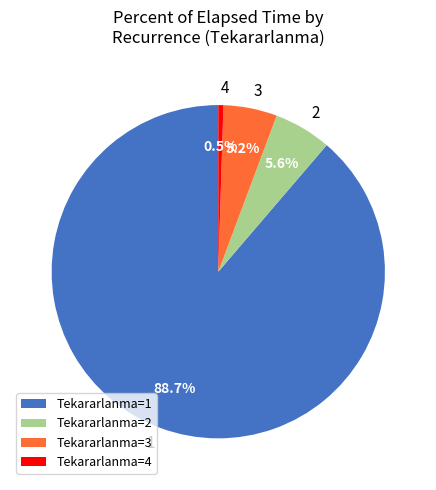

Does any single category account for the majority?

Yes